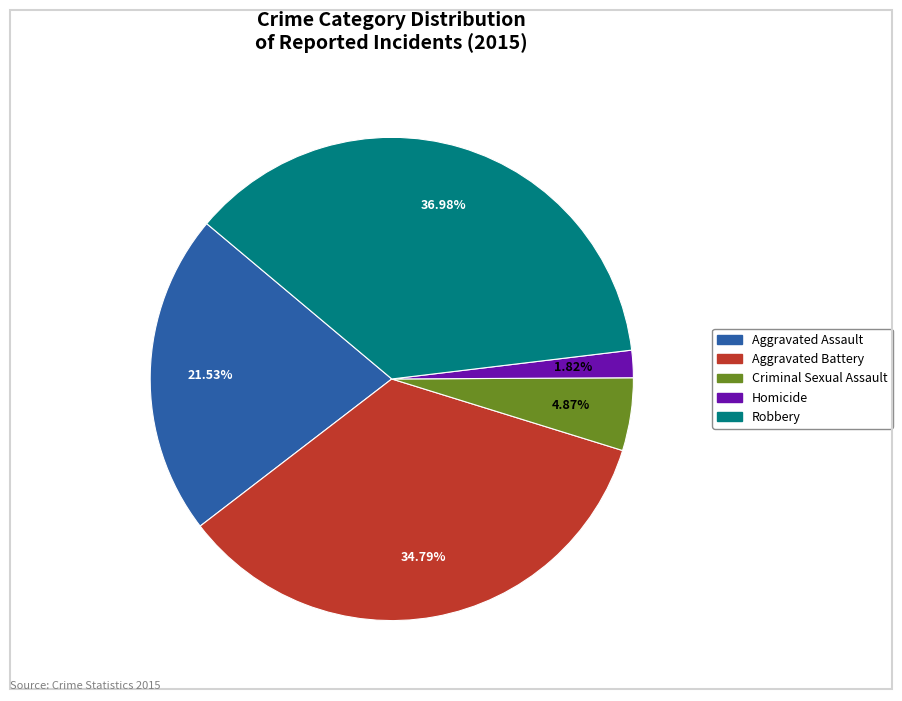

To the nearest percent, what portion does Aggravated Battery represent?

35%